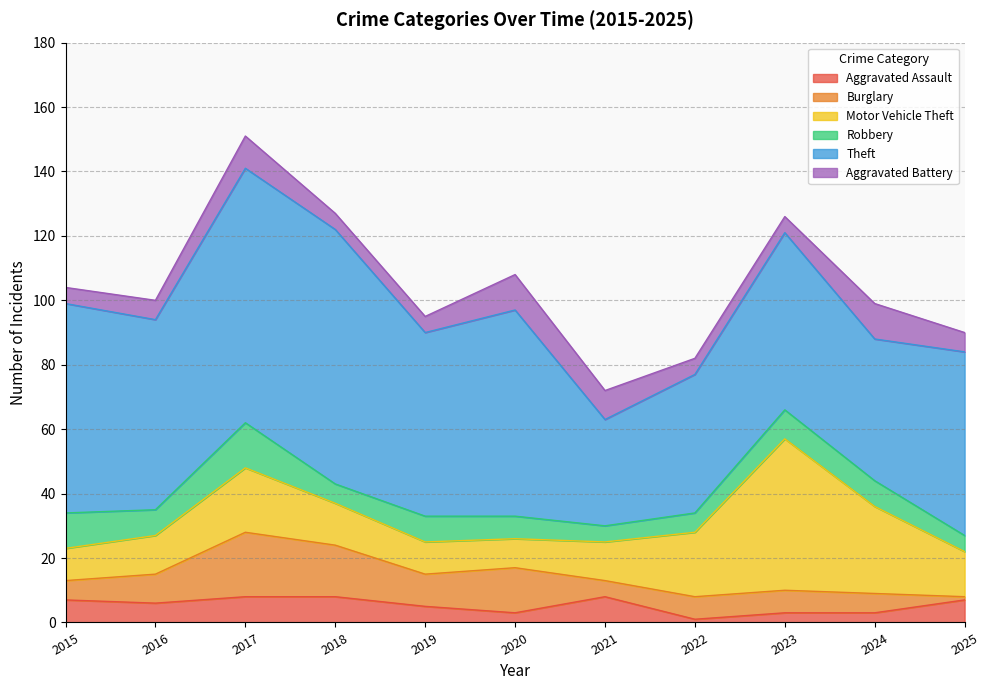

Which series has the largest total across all categories?

Theft